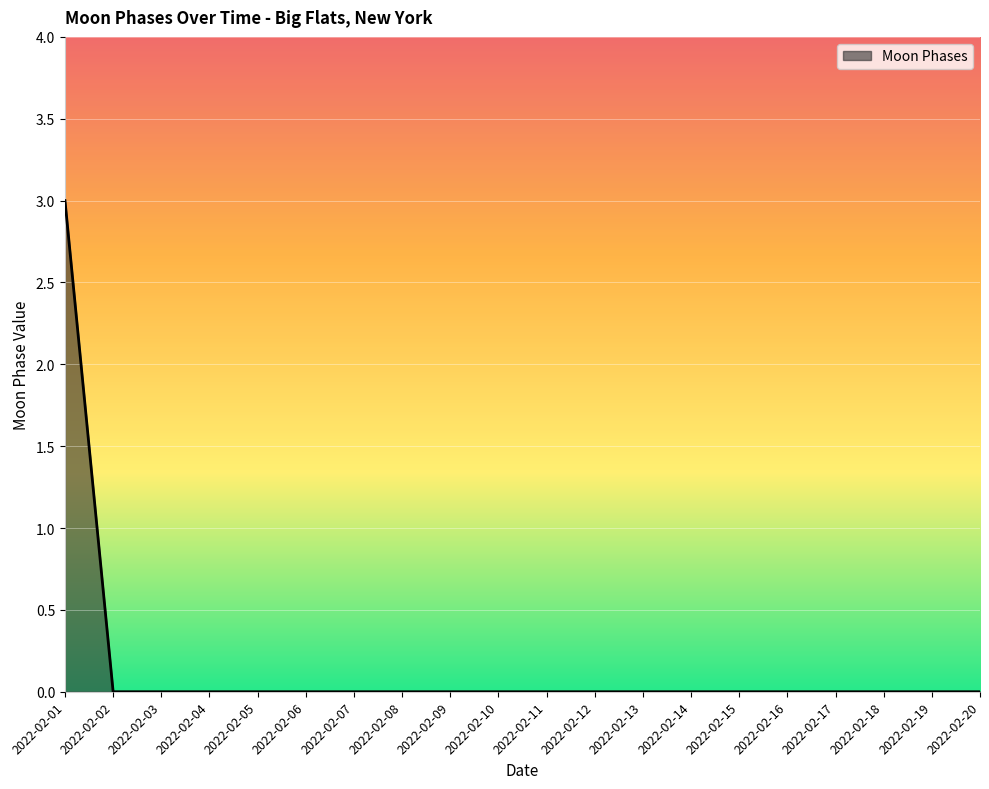

What is the change in value from 2022-02-01 to 2022-02-12?

-3